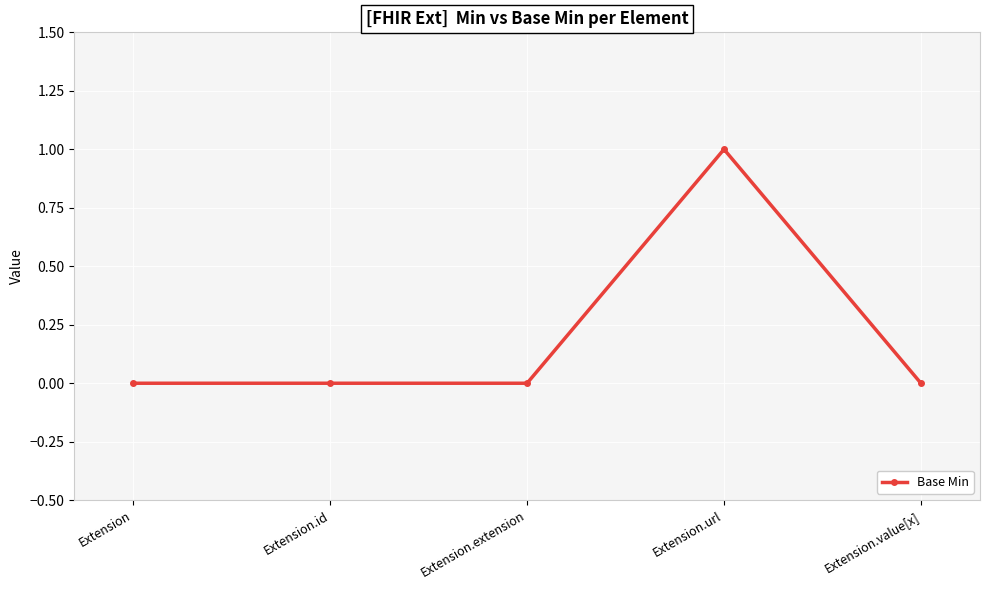

Reading right to left, list all the values displayed in this chart.

0	1	0	0	0